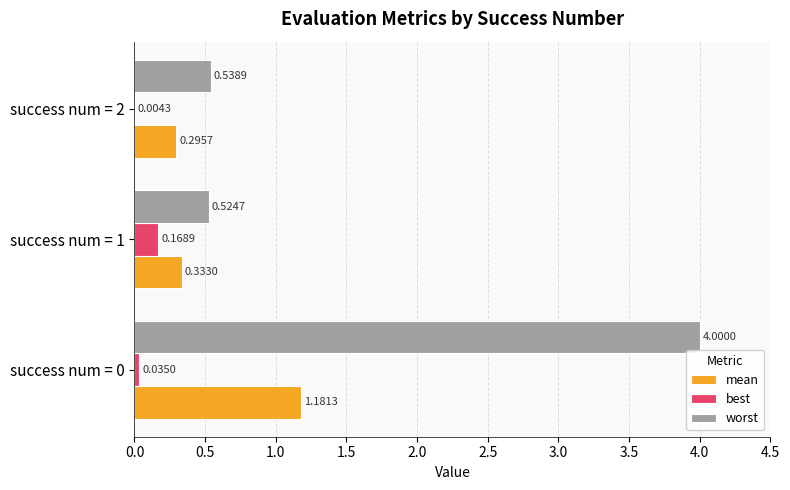

What is the sum of all worst values?

5.1